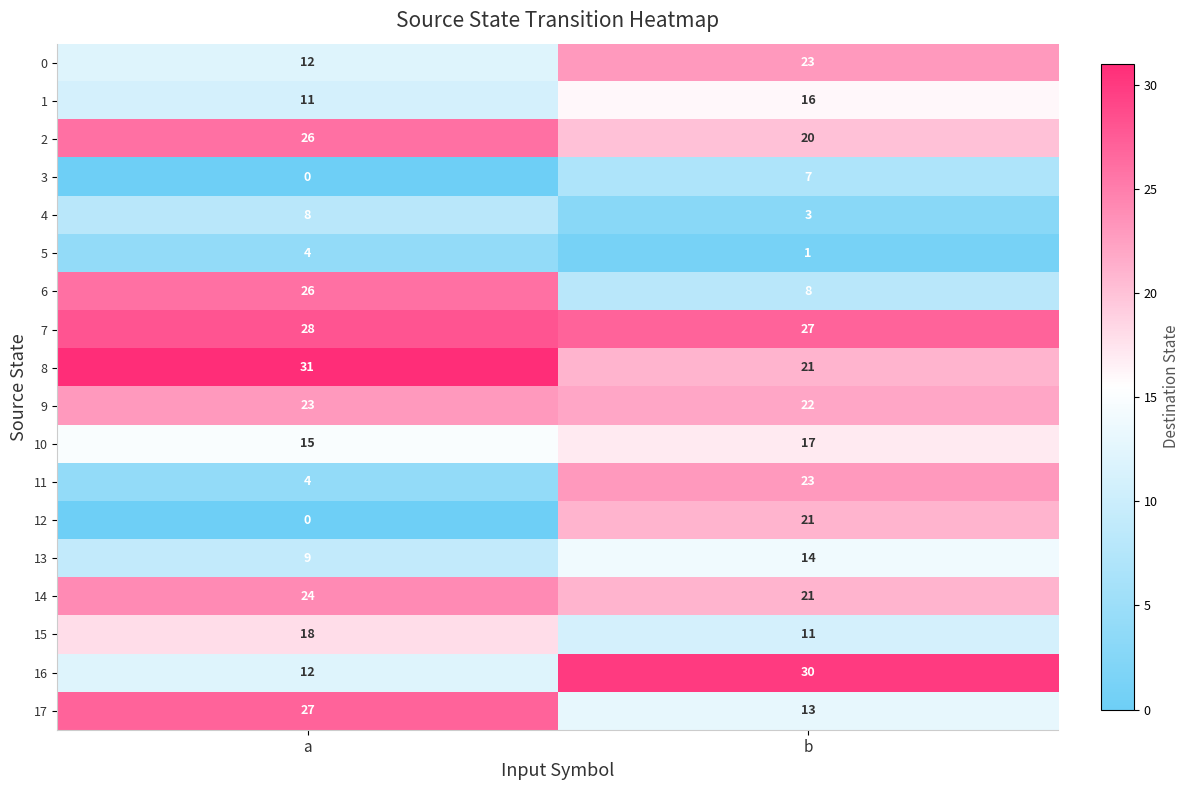

The 12 series shows 0 at a. True or false?

True